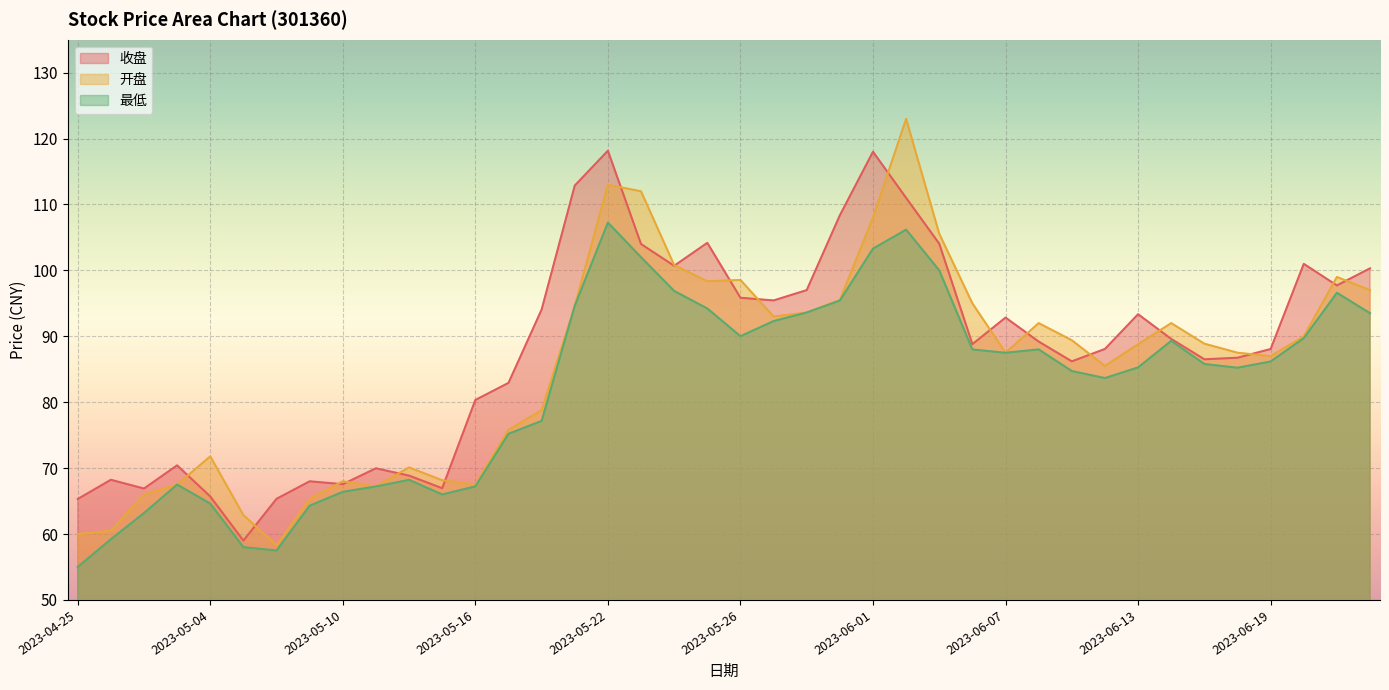

What value does the 收盘 series have at 2023-05-12?

68.9